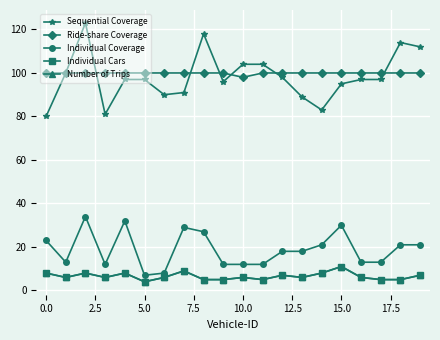

Which series has the widest spread of values?

Sequential Coverage